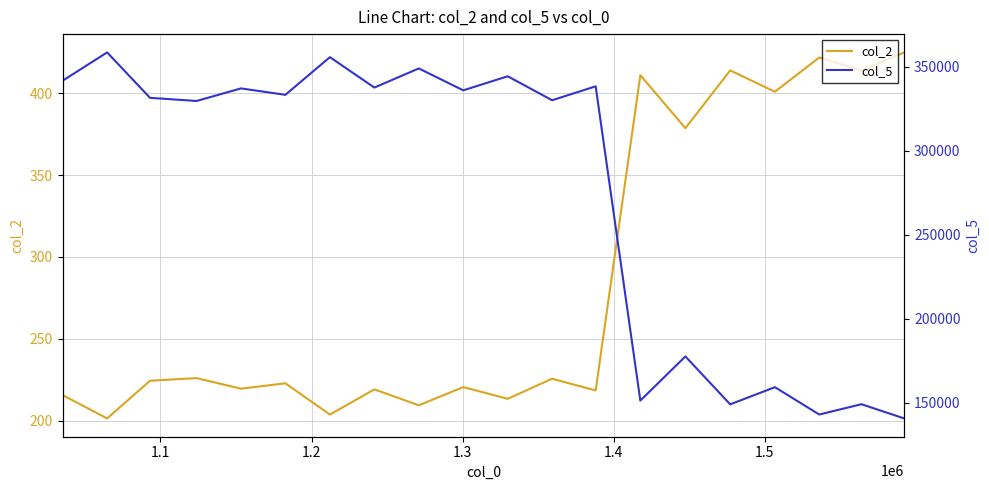

What is the lowest value of the col_2 series?

201.3